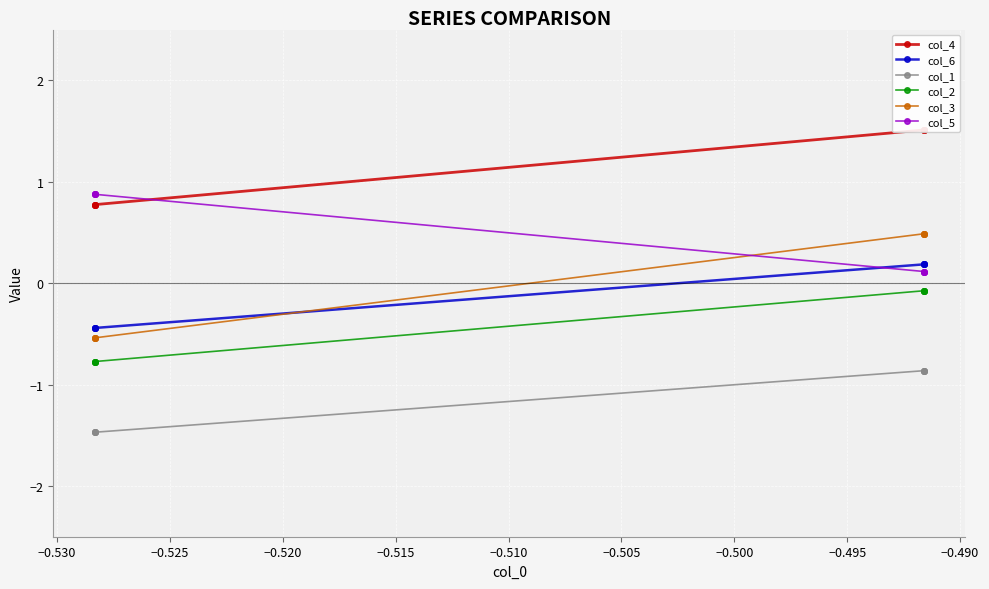

Which series has the widest spread of values?

col_3